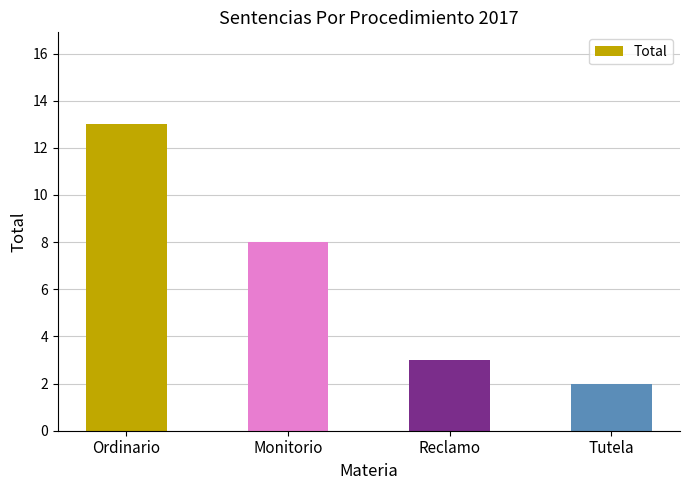

Reading left to right, list all the values displayed in this chart.

13	8	3	2